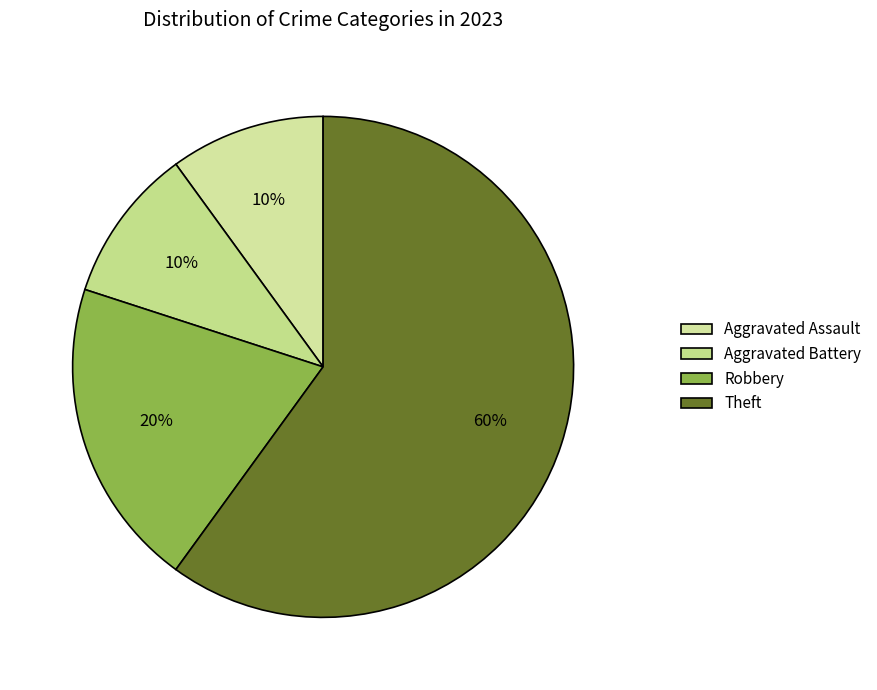

Count the number of slices in the pie.

4